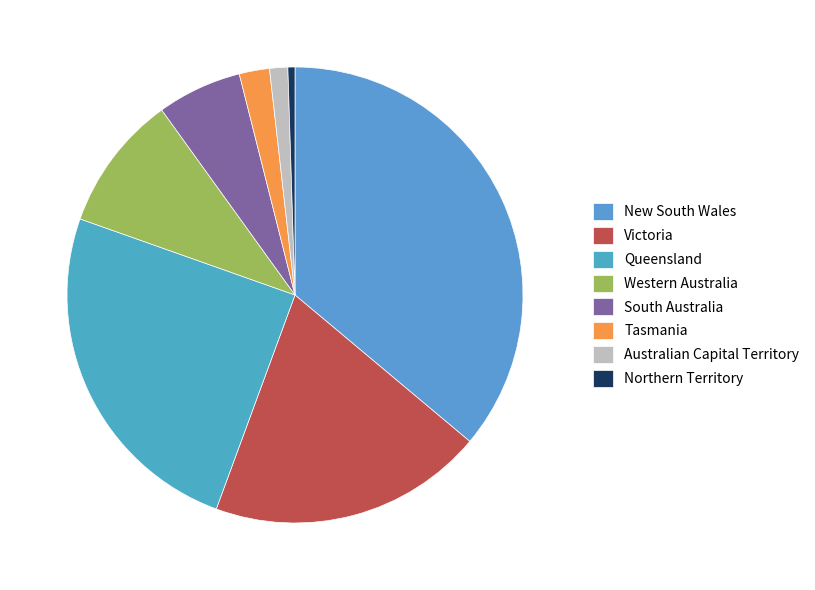

To the nearest percent, what is the combined percentage of Western Australia and South Australia?

16%